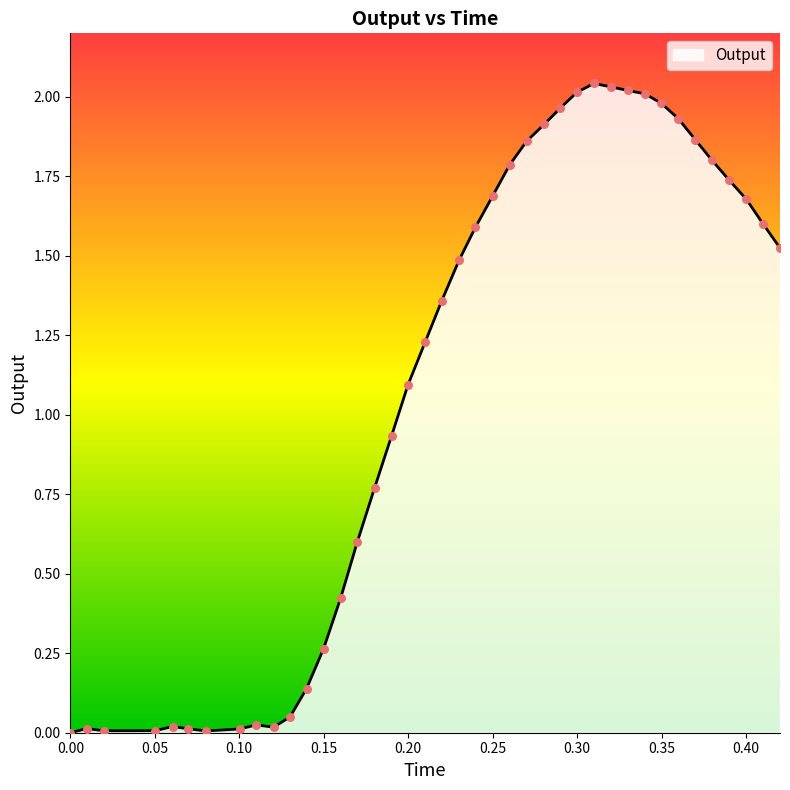

How many lines are shown in the chart?

1